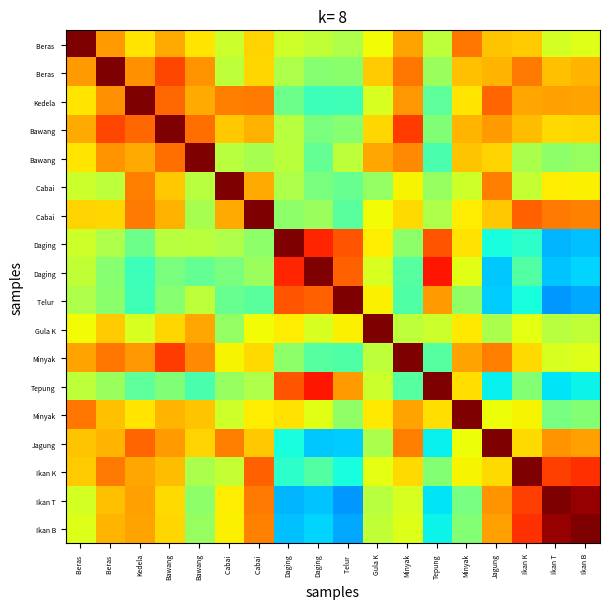

Which category has the highest value across all series?

Beras 